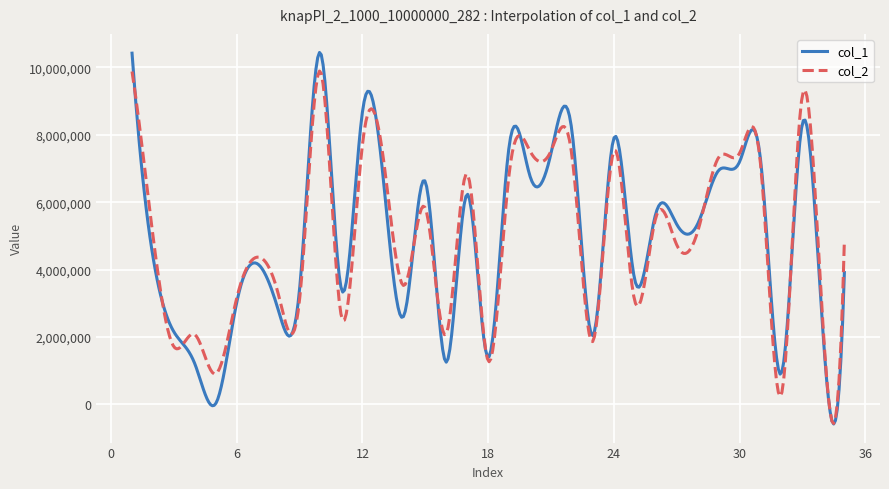

What is the highest value of the col_1 series?

10439137.1